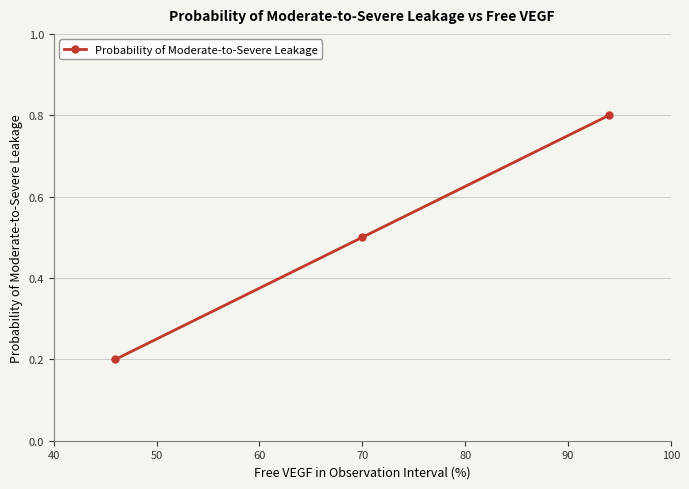

How many lines are shown in the chart?

1